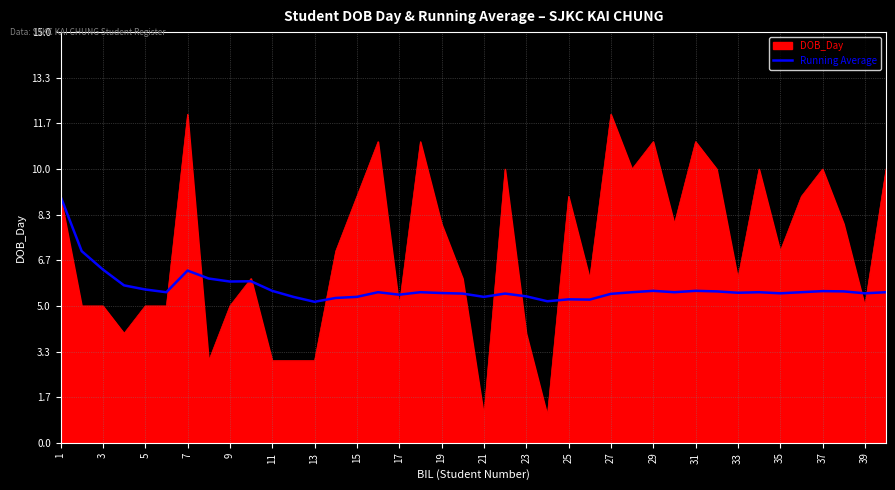

What is the maximum value shown in the chart?

12.0